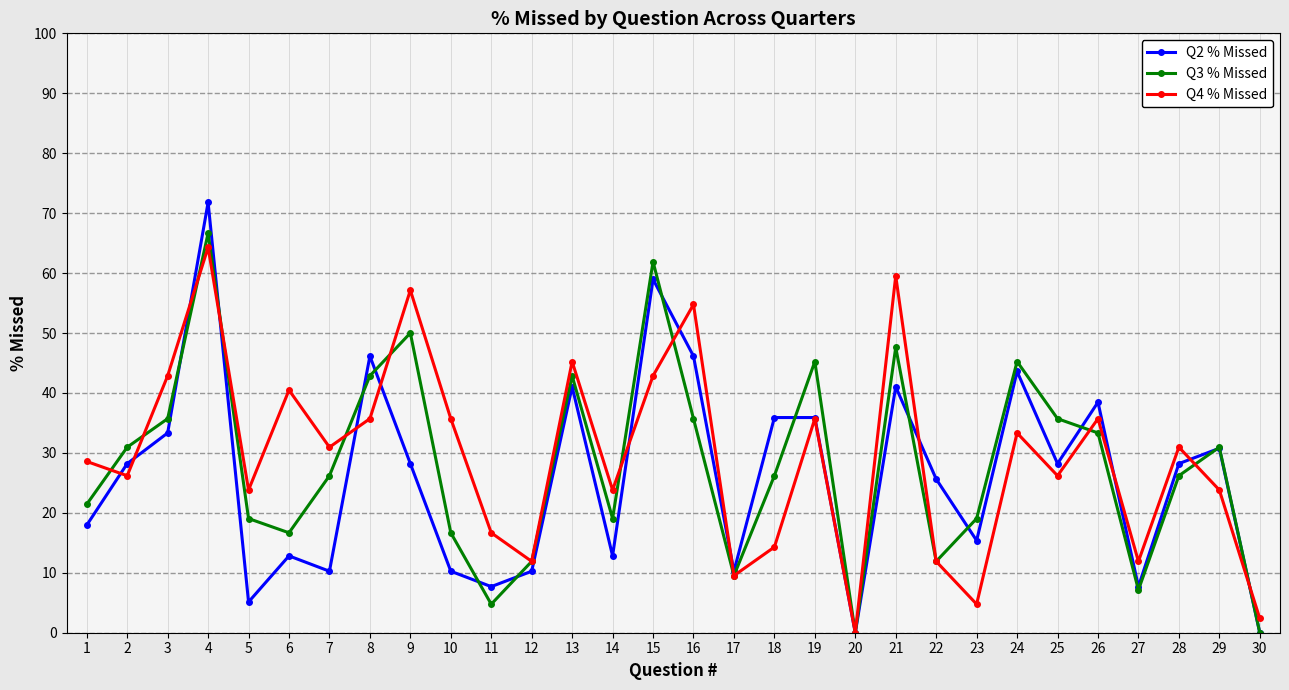

True or false: Q2 % Missed has a value of 10.2 at 9.

False